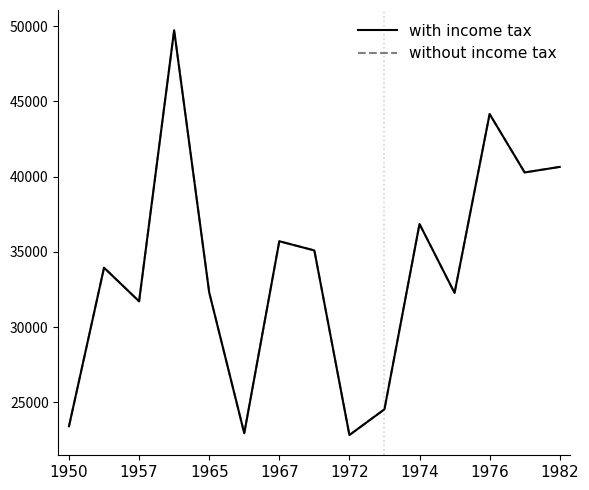

True or false: without income tax and with income tax intersect in this chart.

False